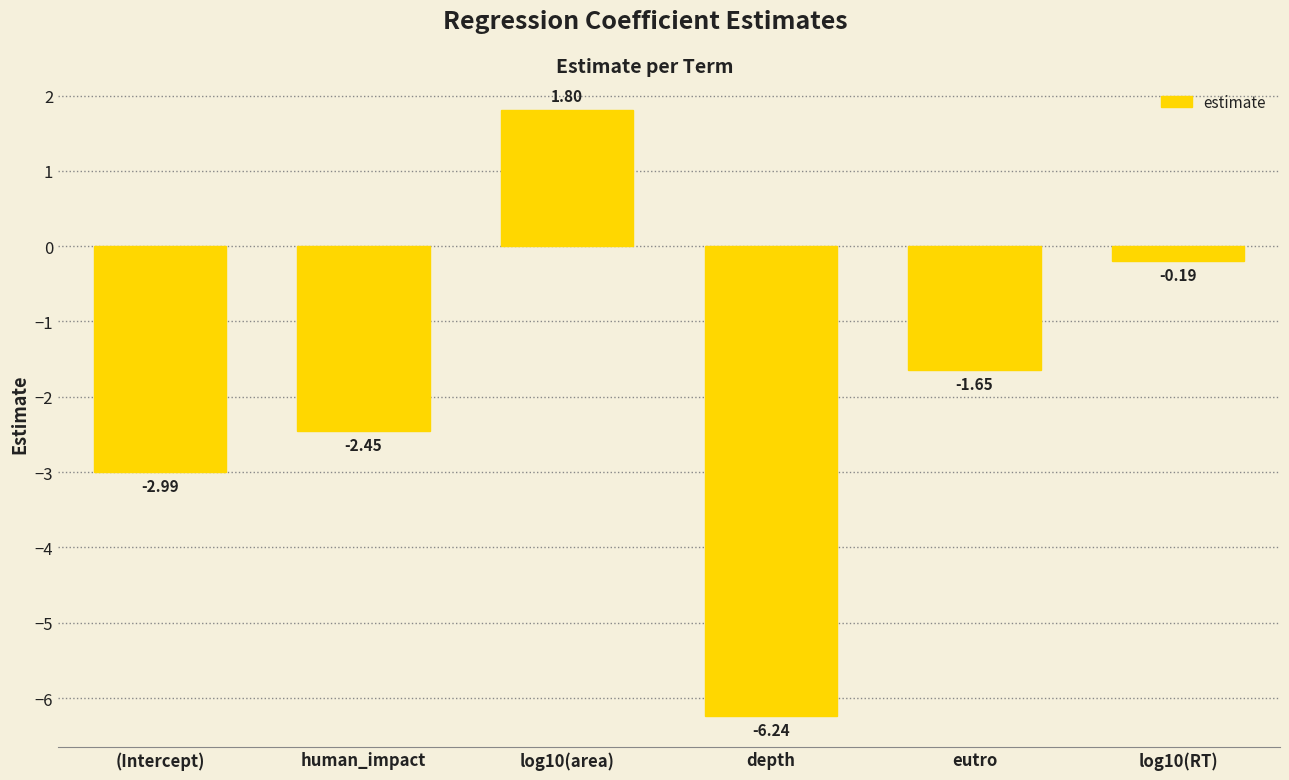

Where is the data nearest to the value -2?

eutro